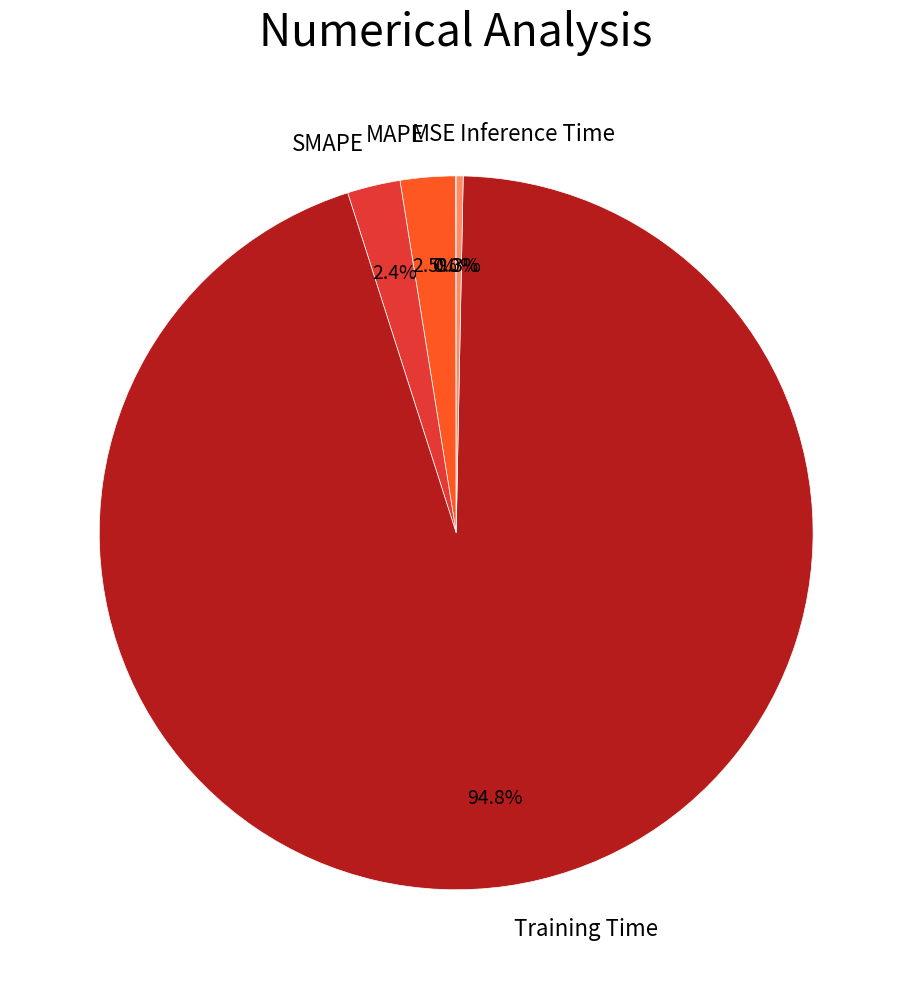

Between Training Time and MAPE, which is larger?

Training Time